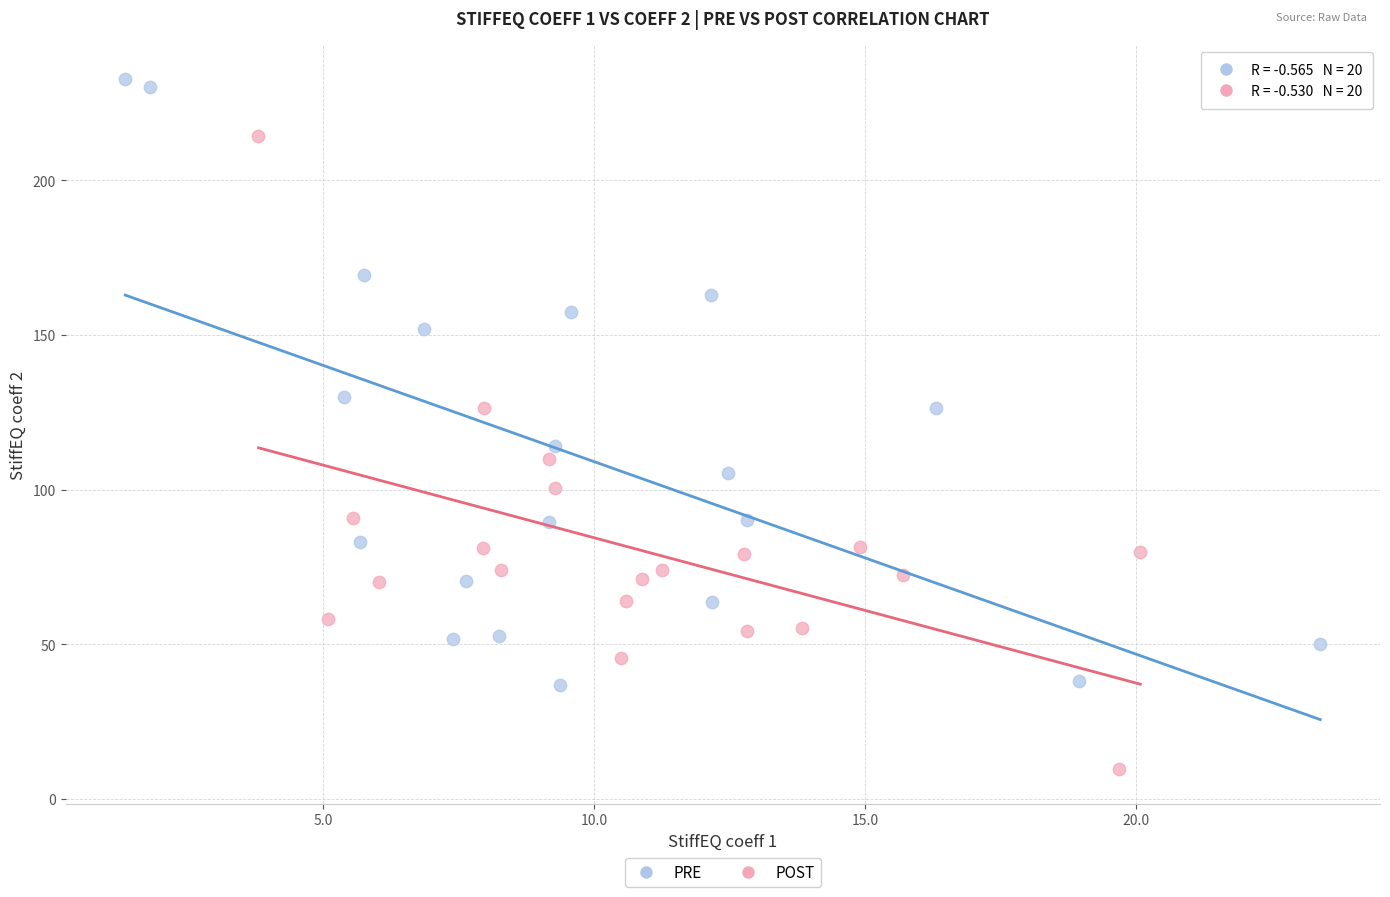

Which series contains the highest Y value?

PRE